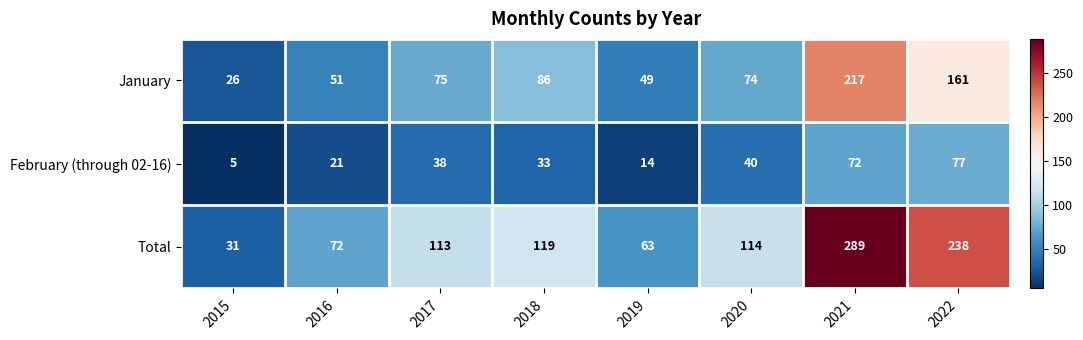

Where does the Total series first go above 114?

2018